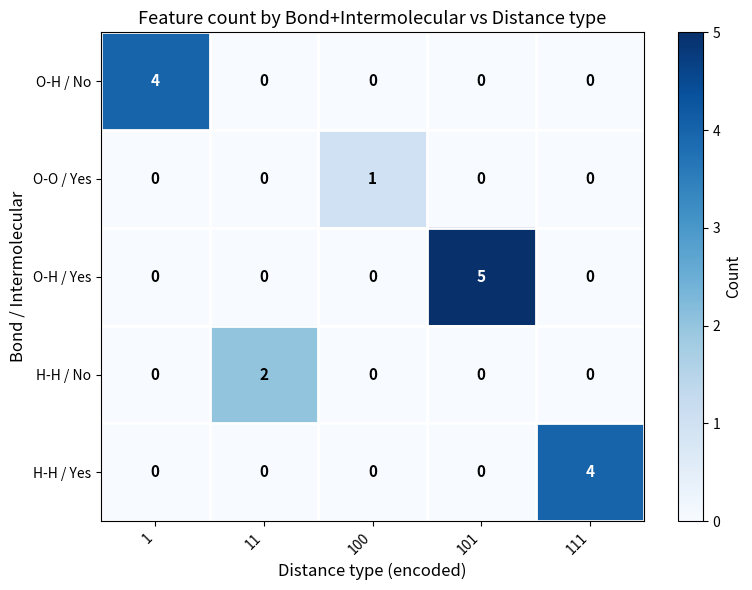

Which series has the largest total across all categories?

O-H / Yes